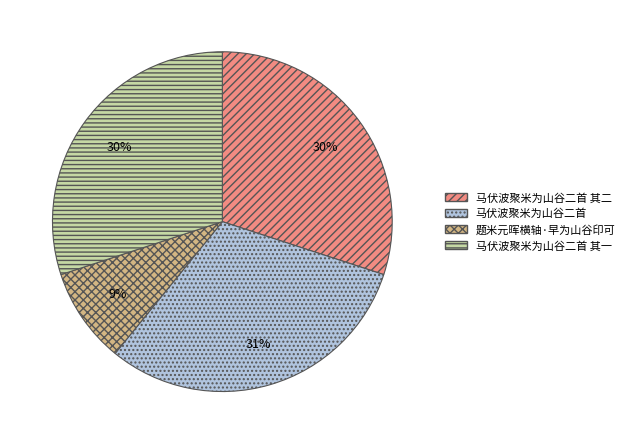

How many slices are in this pie chart?

4